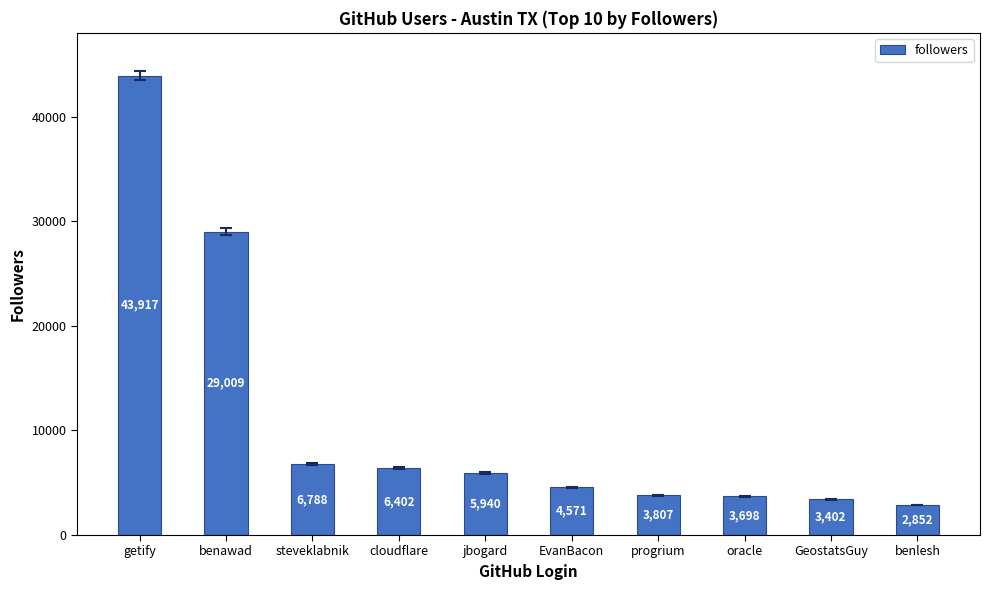

Reading left to right, list all the values displayed in this chart.

getify=43917	benawad=29009	steveklabnik=6788	cloudflare=6402	jbogard=5940	EvanBacon=4571	progrium=3807	oracle=3698	GeostatsGuy=3402	benlesh=2852